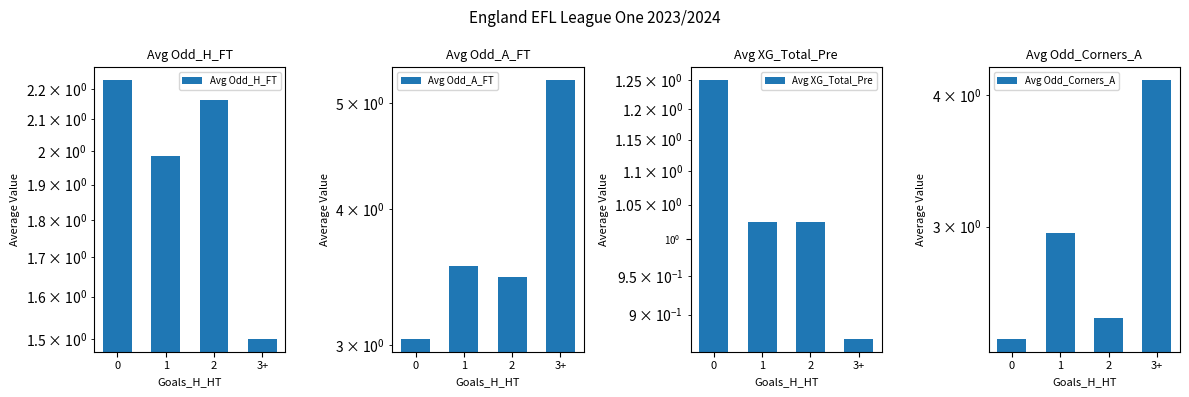

Which category has the lowest value in the Avg Odd_H_FT series?

3+